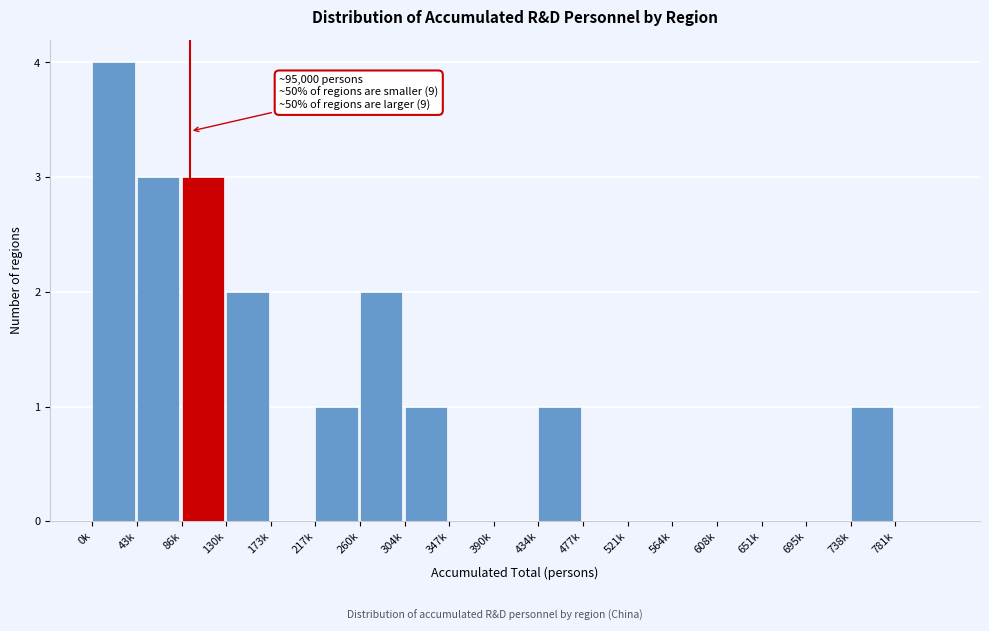

Reading left to right, transcribe all the data shown in this chart.

0k=4	43k=3	86k=3	130k=2	173k=0	217k=1	260k=2	304k=1	347k=0	390k=0	434k=1	477k=0	521k=0	564k=0	608k=0	651k=0	695k=0	738k=1	781k=0